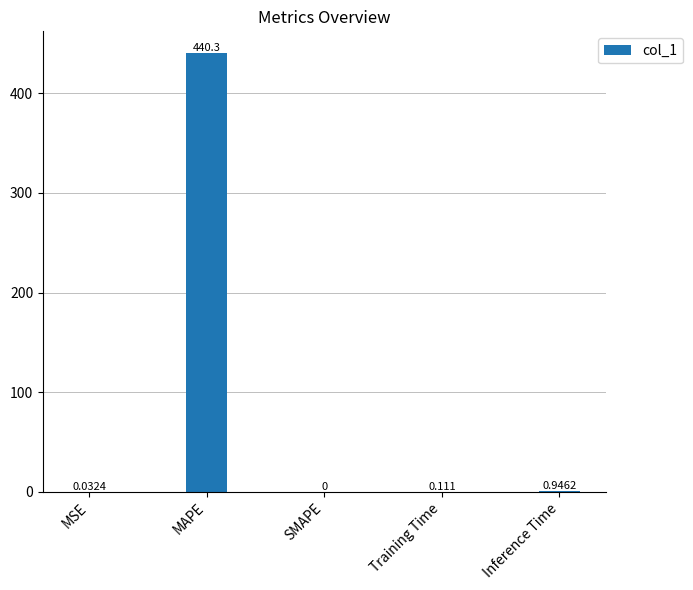

Which has a higher value, MAPE or Training Time?

MAPE